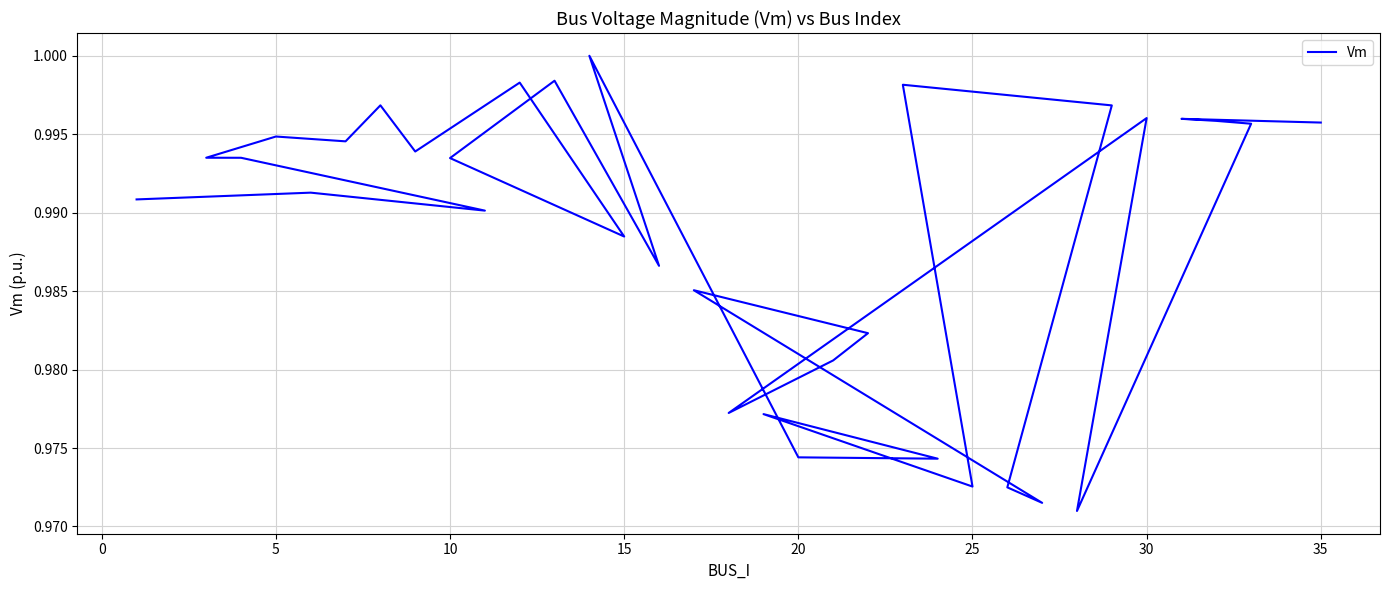

The value at 14 is 0.3. True or false?

False